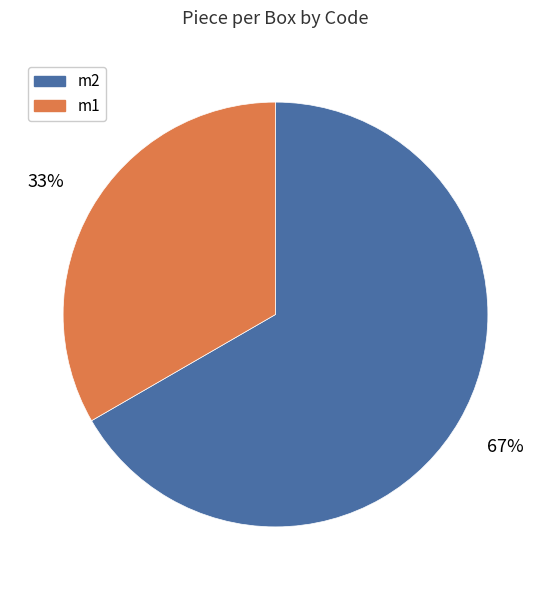

Approximately how many times larger is the value at m2 compared to m1?

2.0